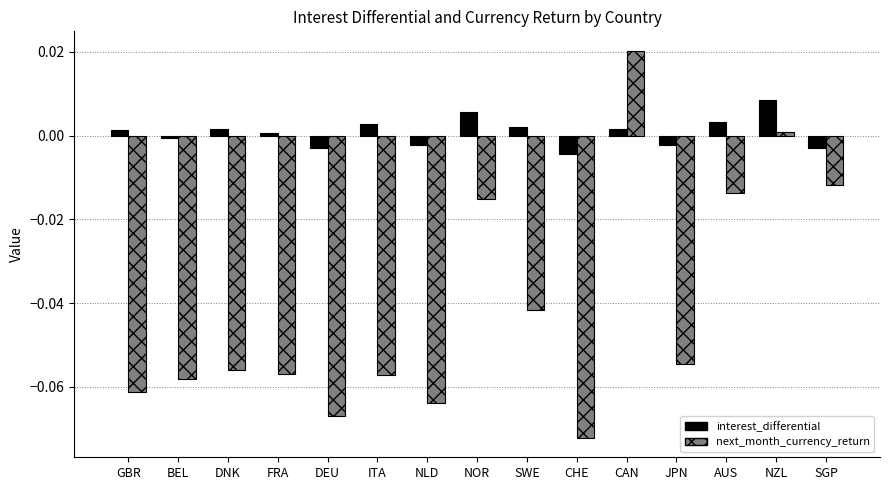

How many series are shown in this chart?

2